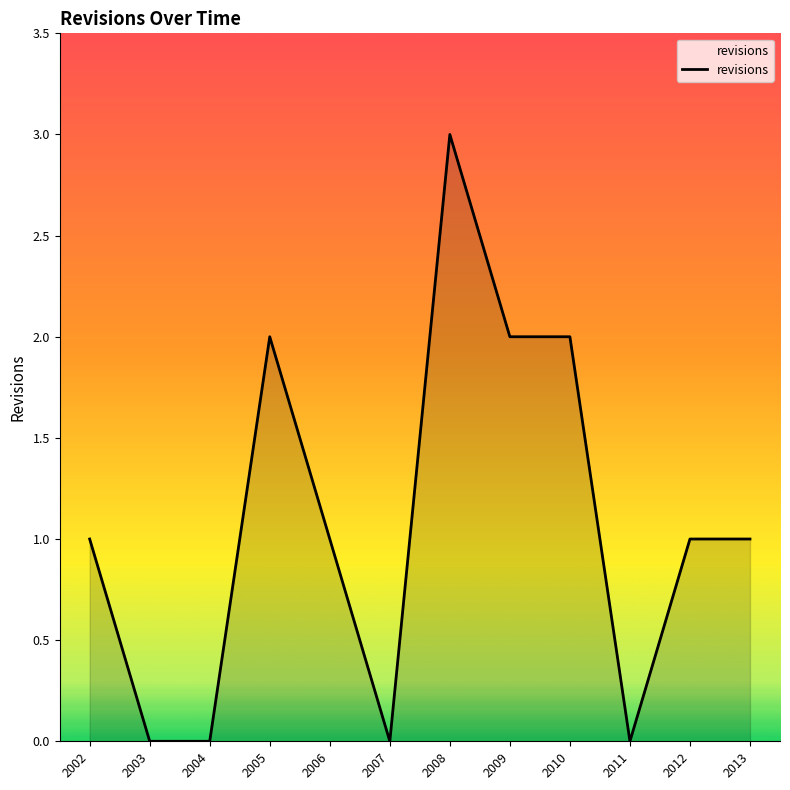

At which category does the chart reach its peak across all series?

2008